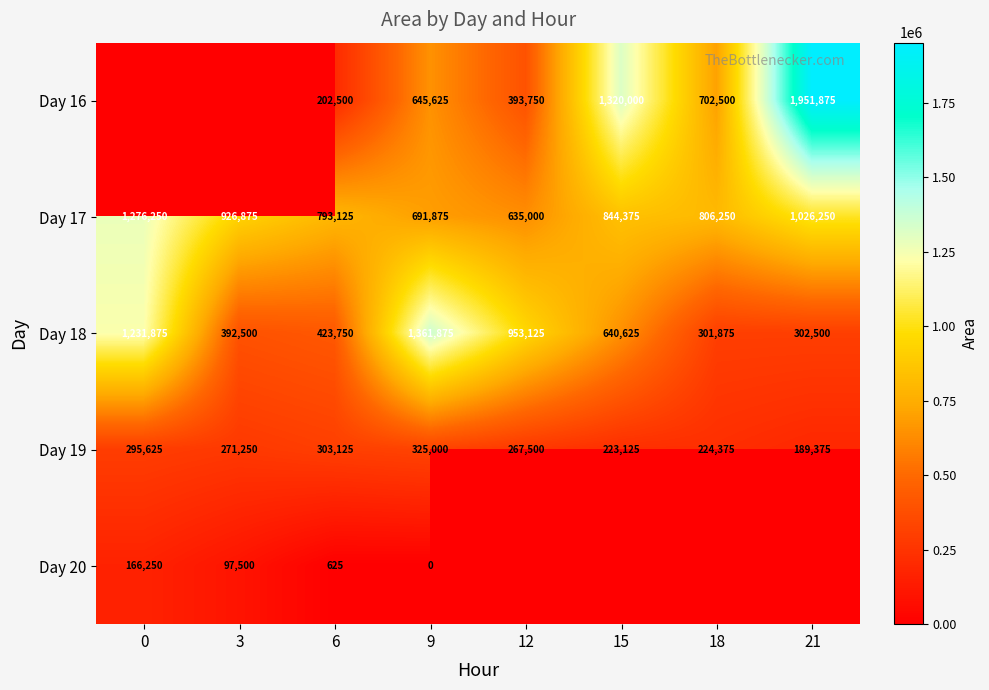

How many series are shown in this chart?

5